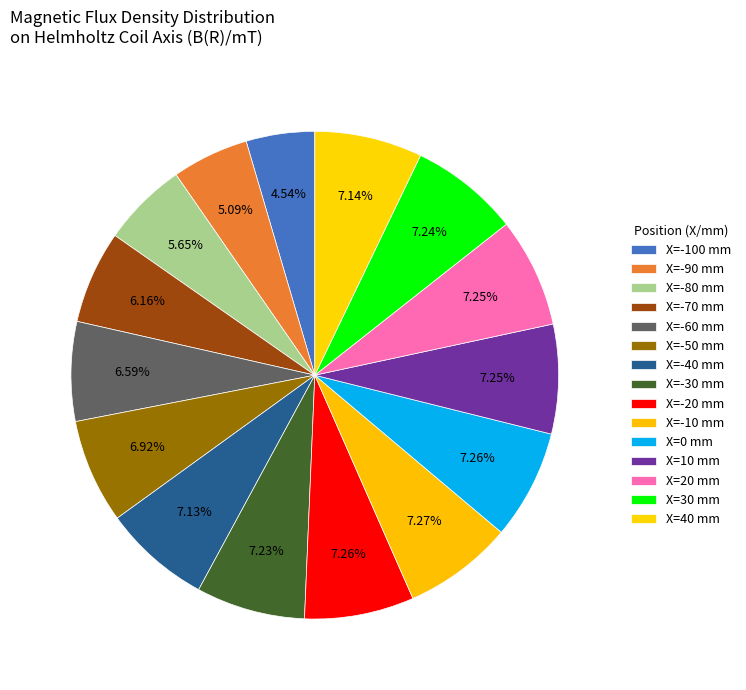

Count the number of slices in the pie.

15